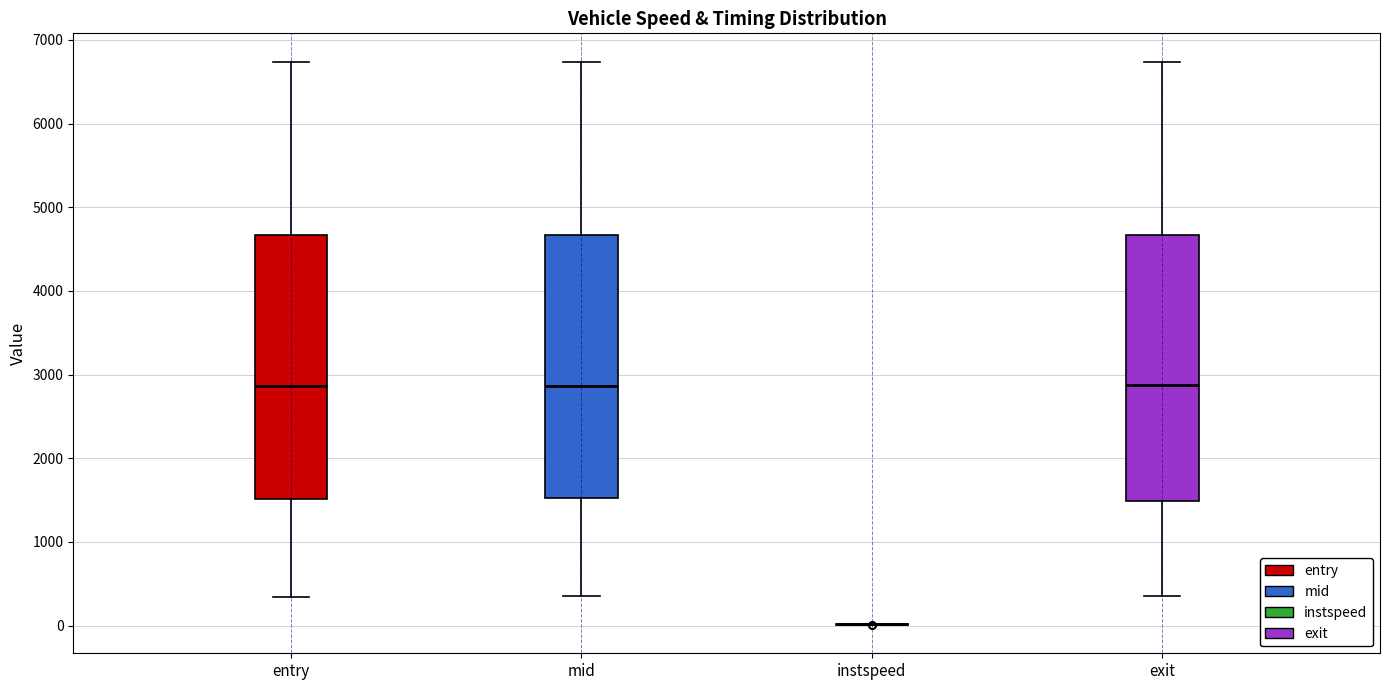

Reading left to right, transcribe this box plot: for each box, give where its median line is, the range the box spans, and where its two whiskers end, as read against the y-axis. The values are not printed on the chart, so give them approximately, as read against the axis.

entry: median 2900, box 1500 to 4700, whiskers 300 to 6700
mid: median 2900, box 1500 to 4700, whiskers 300 to 6700
instspeed: box collapsed to a line at 0, whiskers 0 to 0
exit: median 2900, box 1500 to 4700, whiskers 400 to 6700